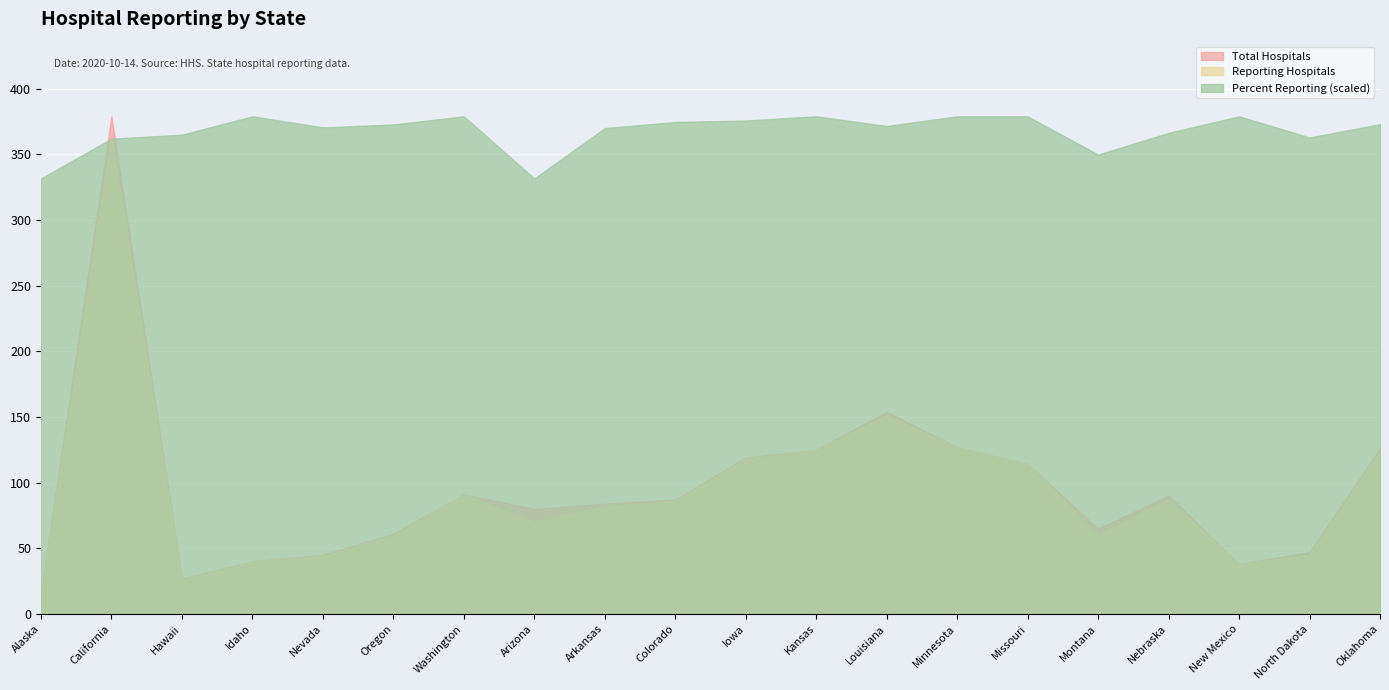

What is the total value across all series at Minnesota?

354.0